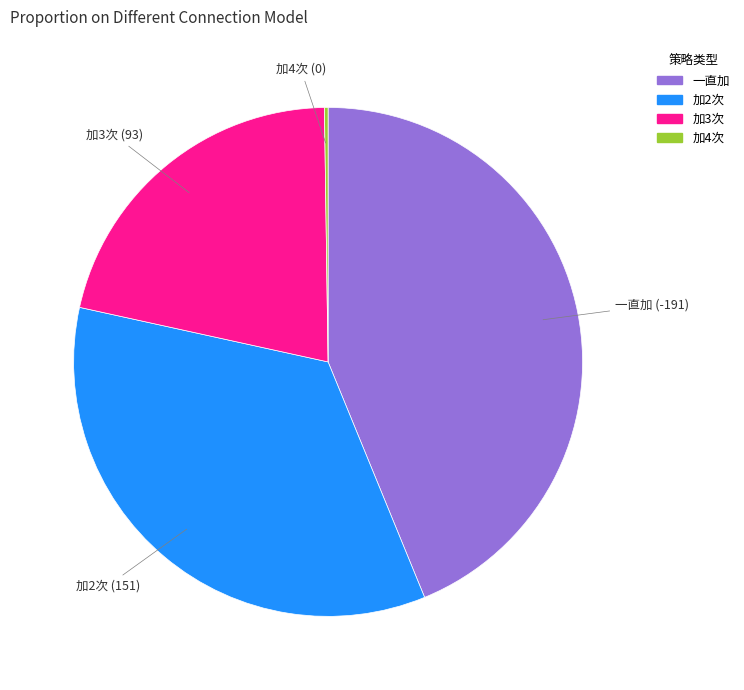

Does 加2次 represent more than half of the total?

No